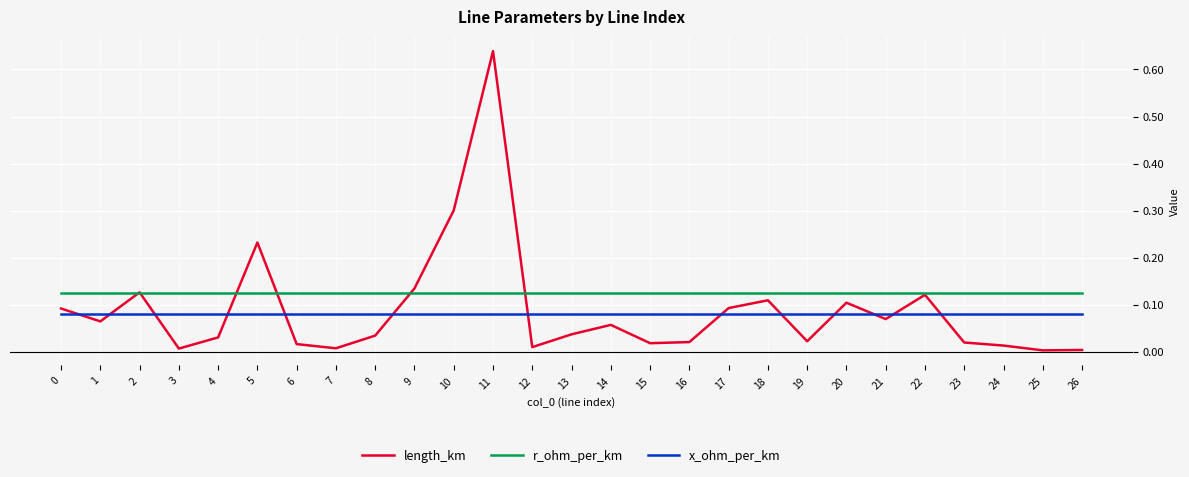

List the series in order of their peak value, lowest first.

x_ohm_per_km, r_ohm_per_km, length_km